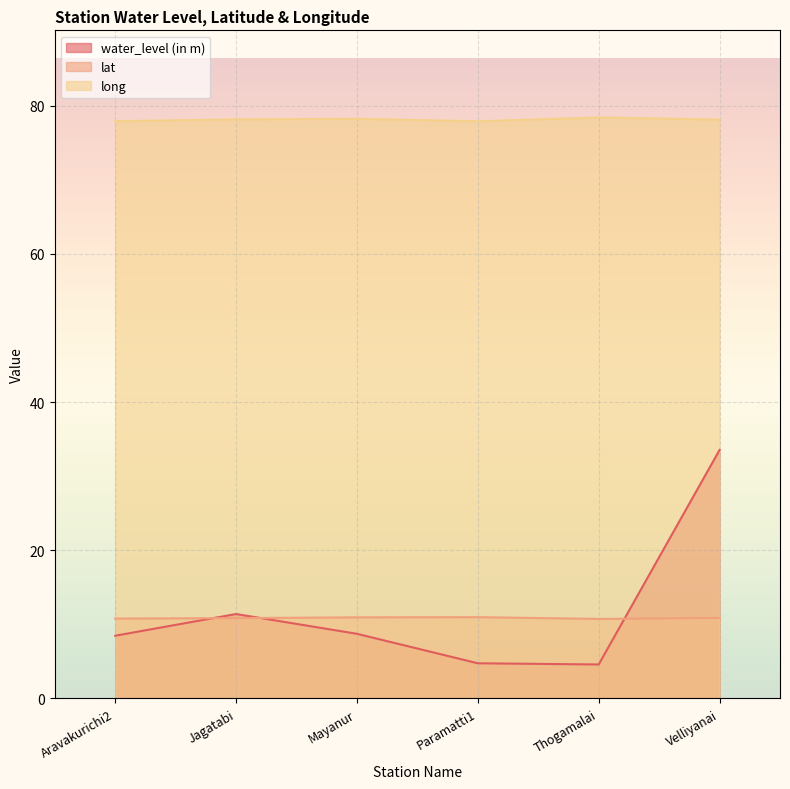

Reading right to left, transcribe all the data shown in this chart.

water_level (in m): Velliyanai=33.5	Thogamalai=4.6	Paramatti1=4.7	Mayanur=8.7	Jagatabi=11.4	Aravakurichi2=8.5
lat: Velliyanai=10.9	Thogamalai=10.7	Paramatti1=11.0	Mayanur=10.9	Jagatabi=10.8	Aravakurichi2=10.8
long: Velliyanai=78.1	Thogamalai=78.4	Paramatti1=77.9	Mayanur=78.2	Jagatabi=78.2	Aravakurichi2=77.9